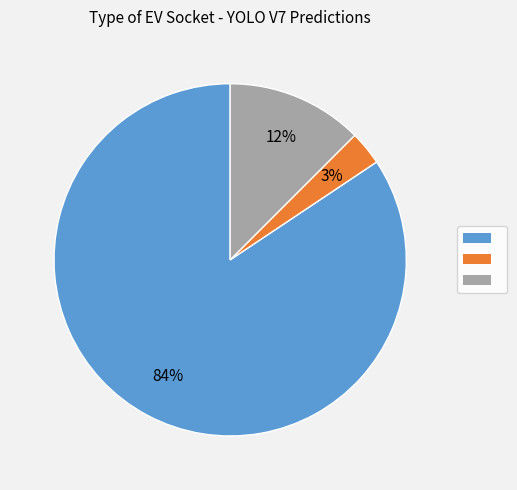

Is there any slice that represents more than half of the pie?

Yes